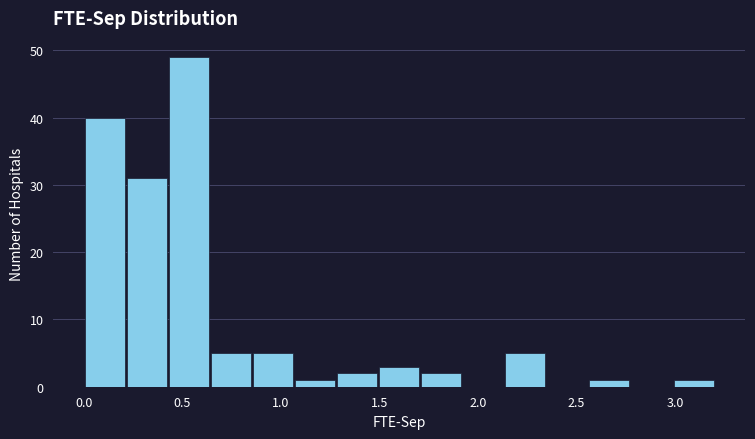

Which range on the x-axis has the tallest bar?

0.45 to 0.65